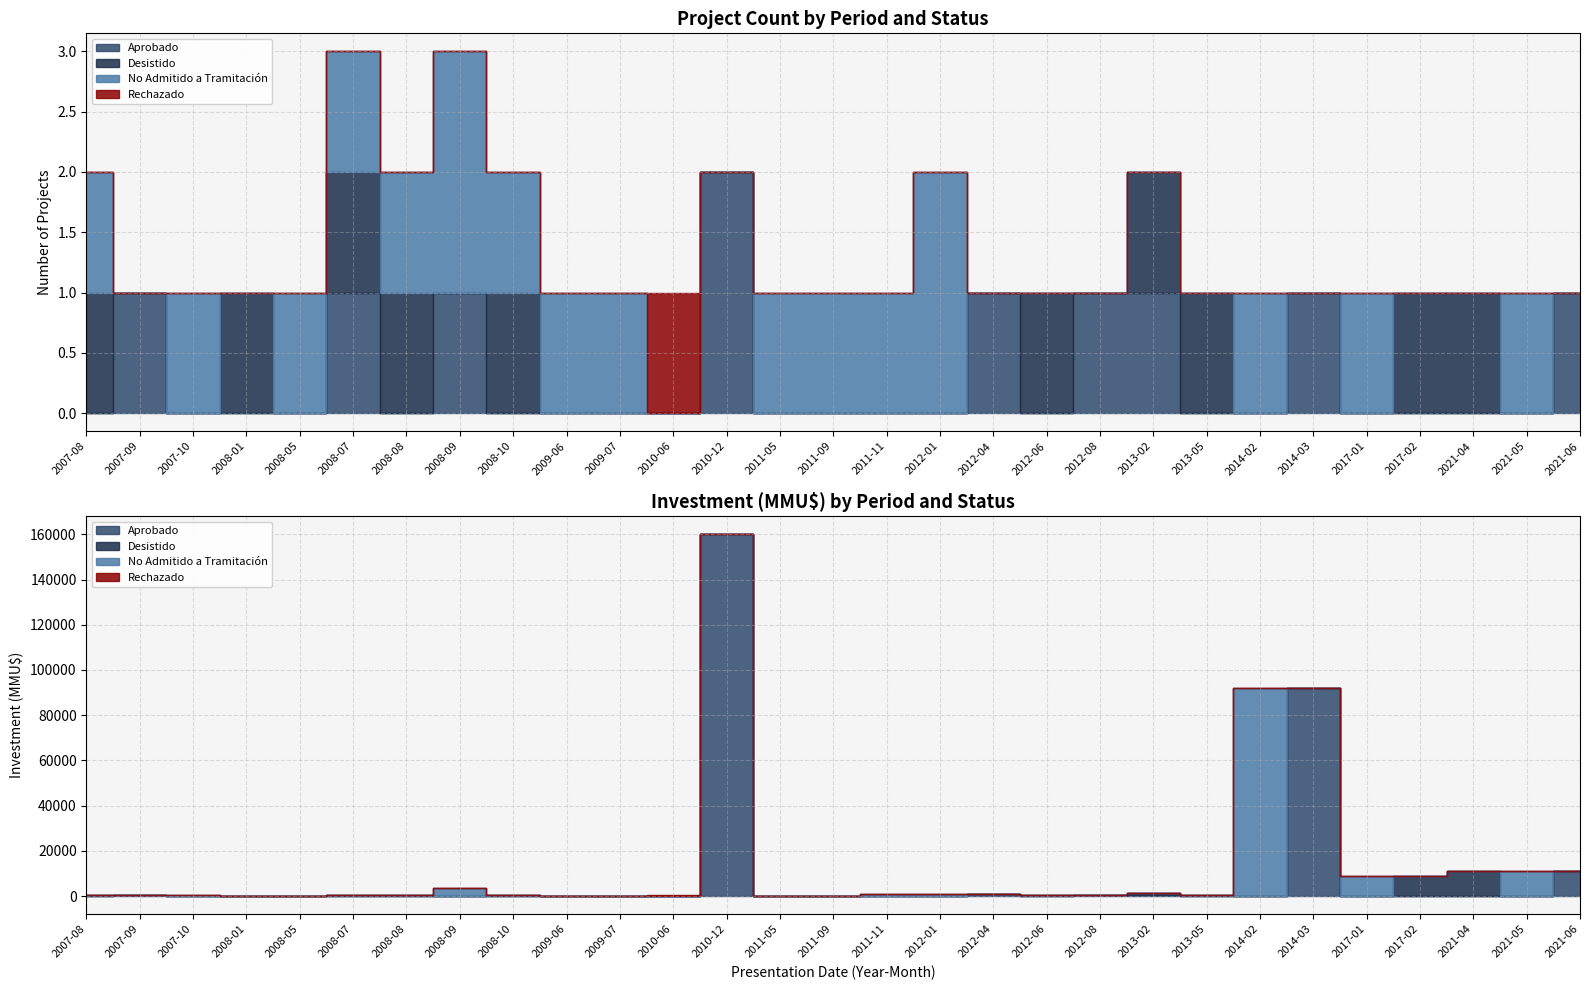

Where is the first local maximum for Aprobado?

2013-02